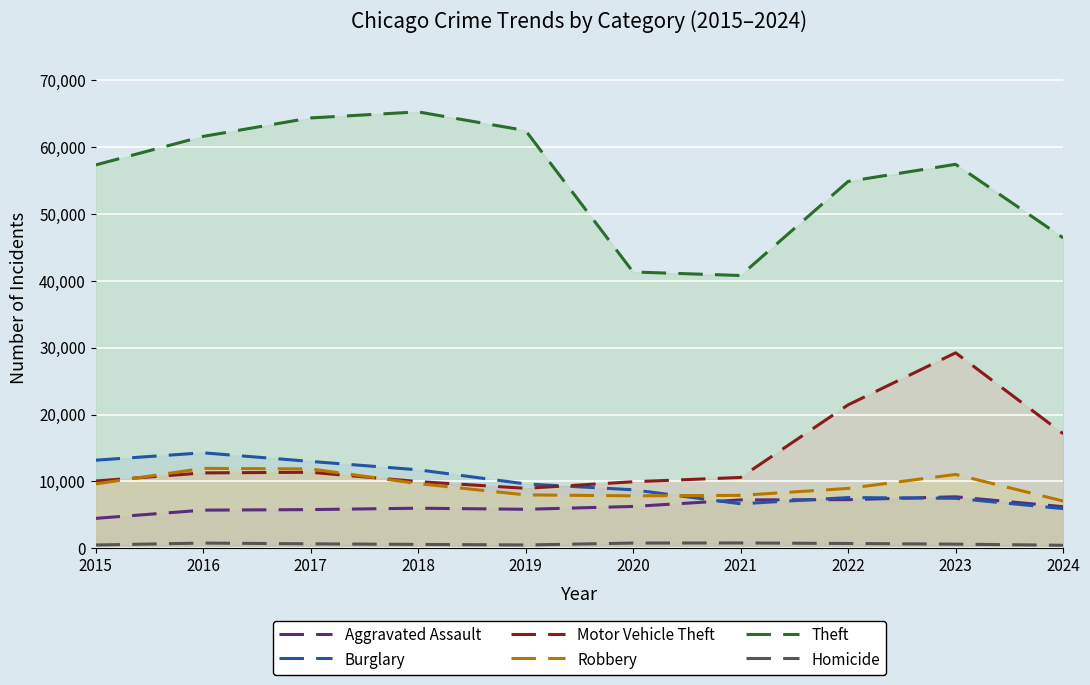

Is it true that Aggravated Assault equals 5713 at 2016?

True